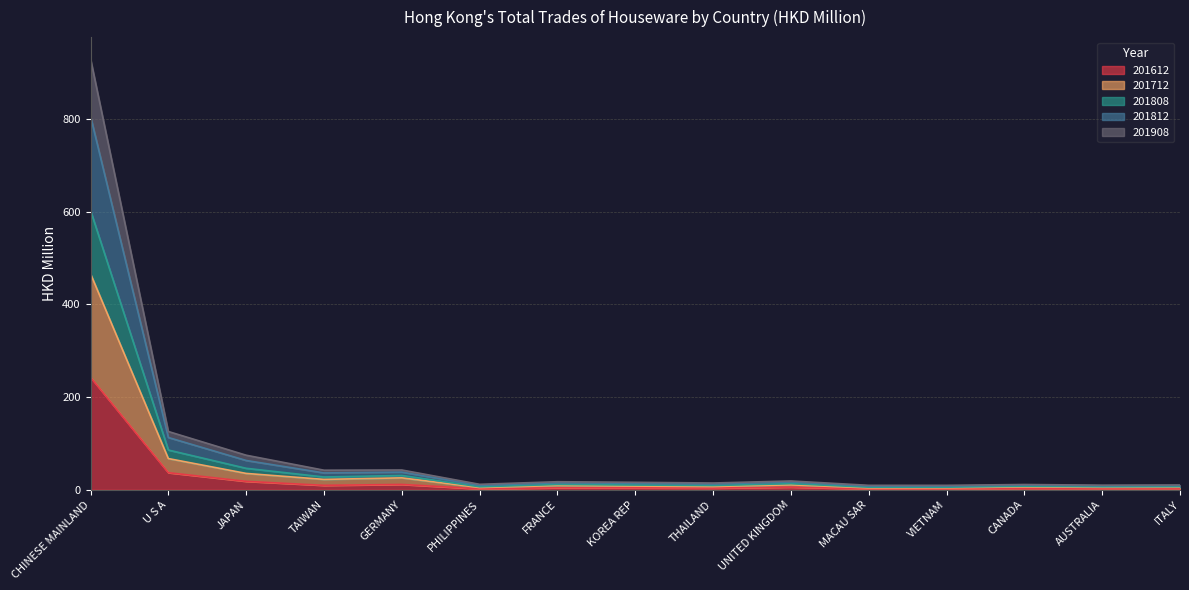

What position from the left is TAIWAN?

4